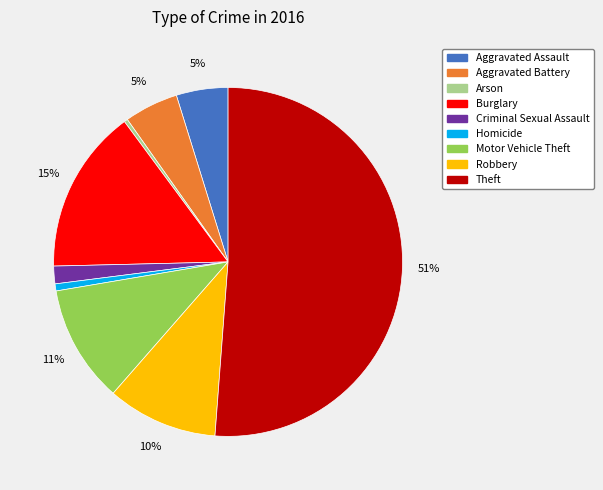

The Aggravated Assault slice represents 5% of the pie. True or false?

True